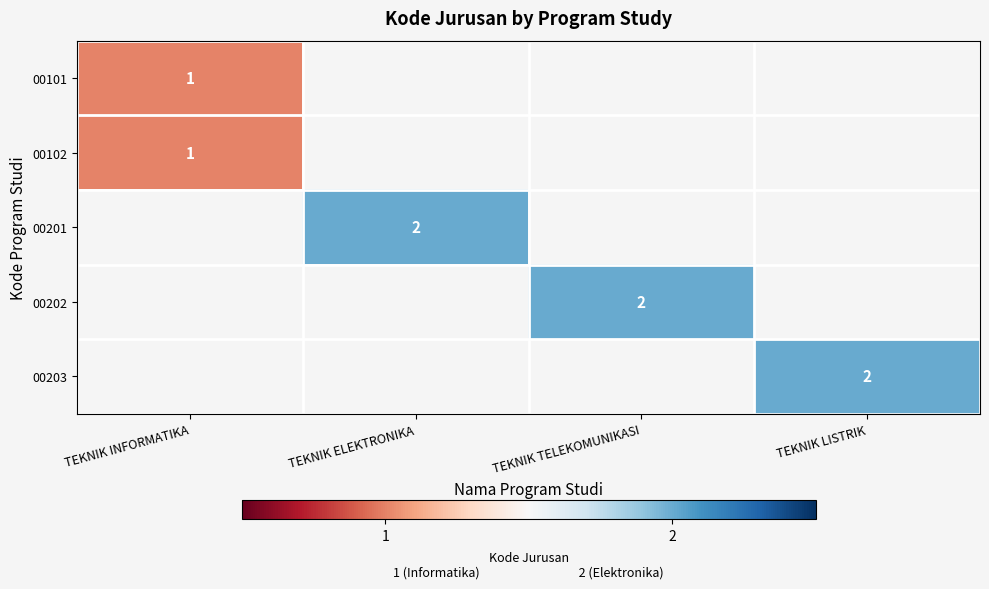

Is the value of 00203 at TEKNIK LISTRIK greater than the value of 00102 at TEKNIK INFORMATIKA?

Yes